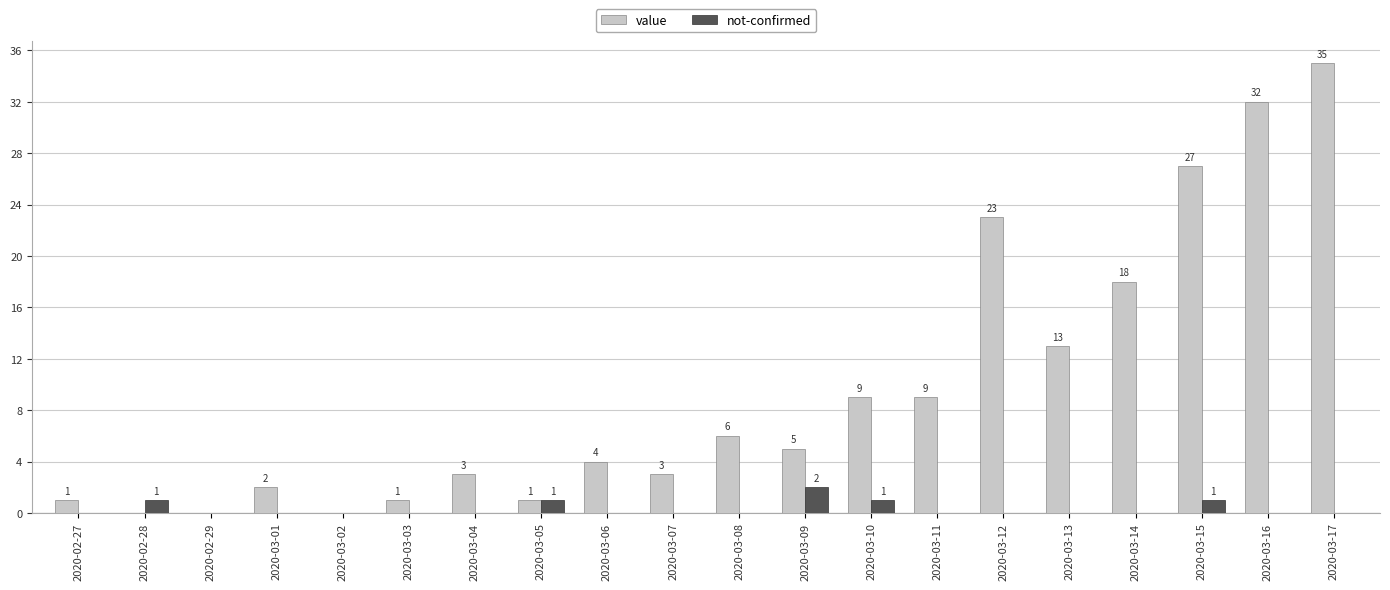

The value series shows 3 at 2020-03-08. True or false?

False